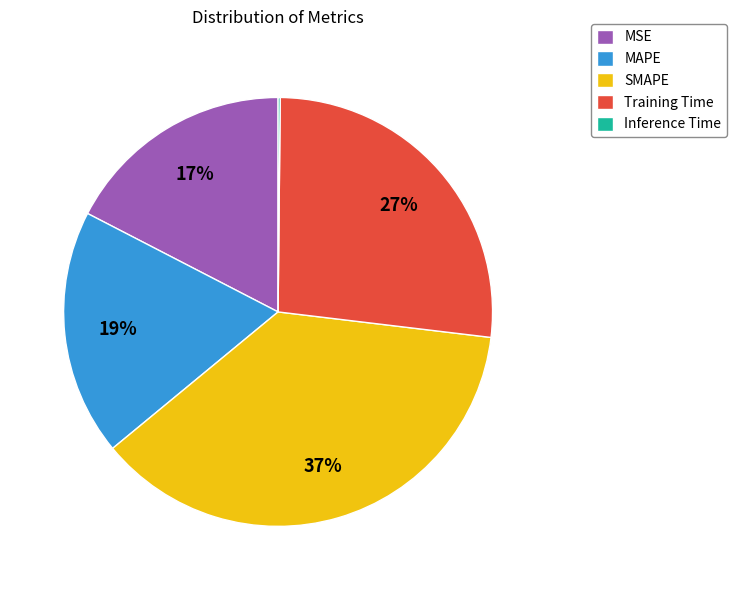

Is there any slice that represents more than half of the pie?

No